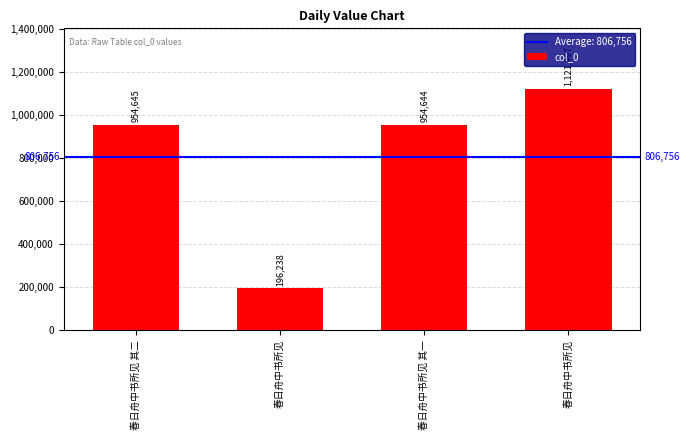

The chart shows a value of 954644 at 春日舟中书所见 其一. True or false?

True